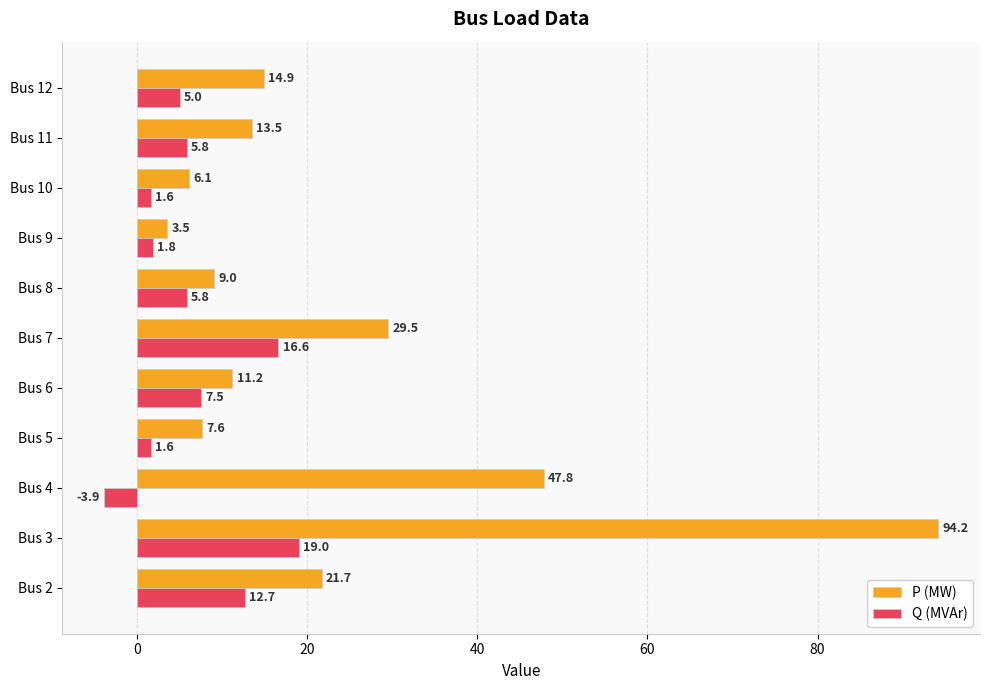

The Q (MVAr) series shows 1.6 at Bus 5. True or false?

True